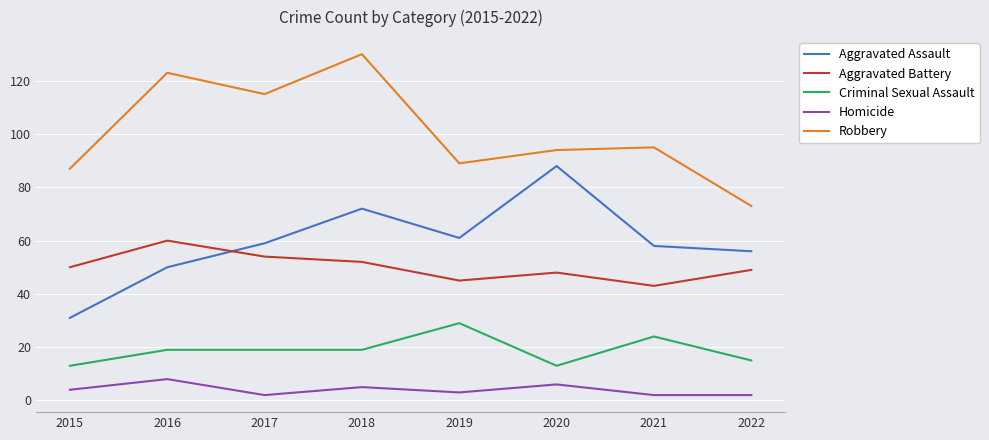

How many series are shown in this chart?

5